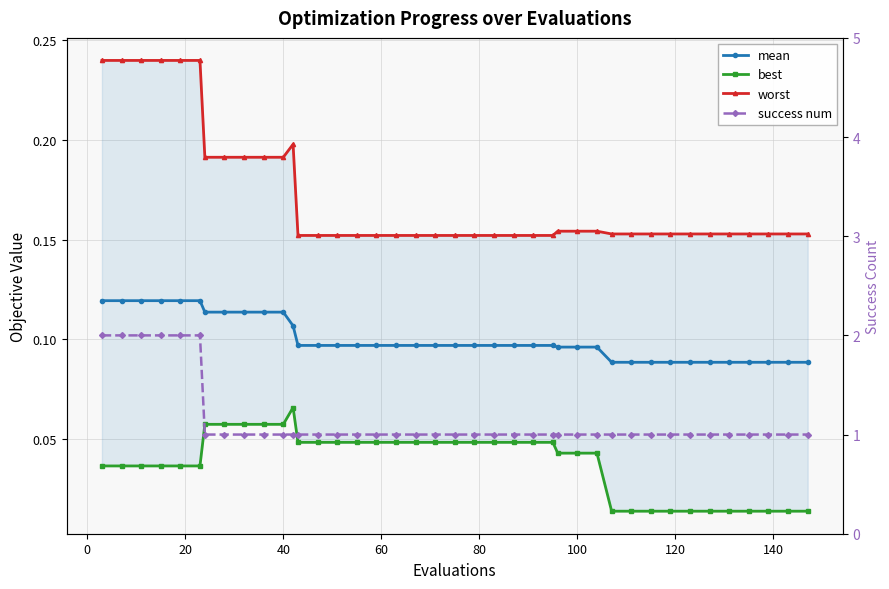

Which series has the widest spread of values?

success num